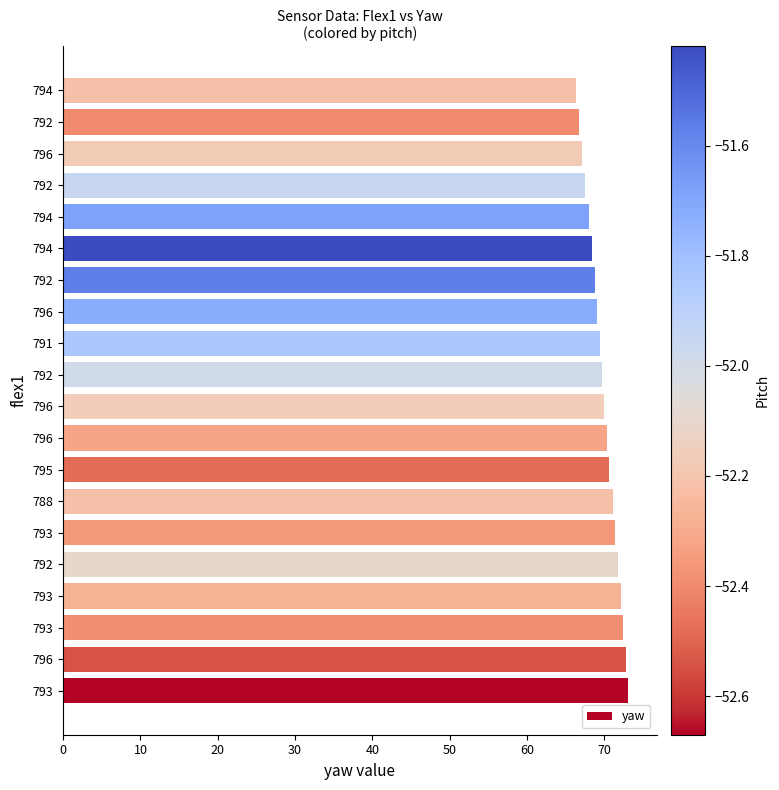

How many distinct data groups are displayed?

1